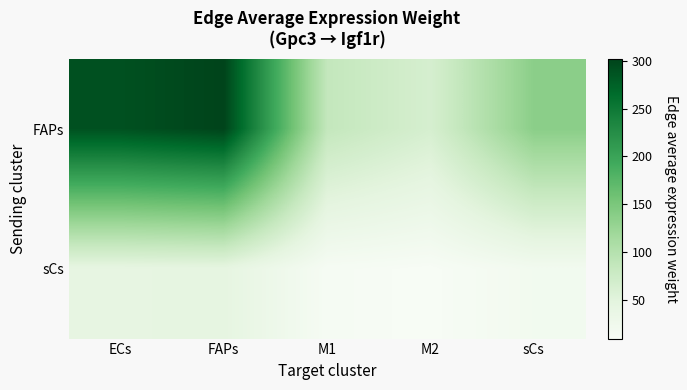

Between sCs and FAPs, which is larger?

FAPs